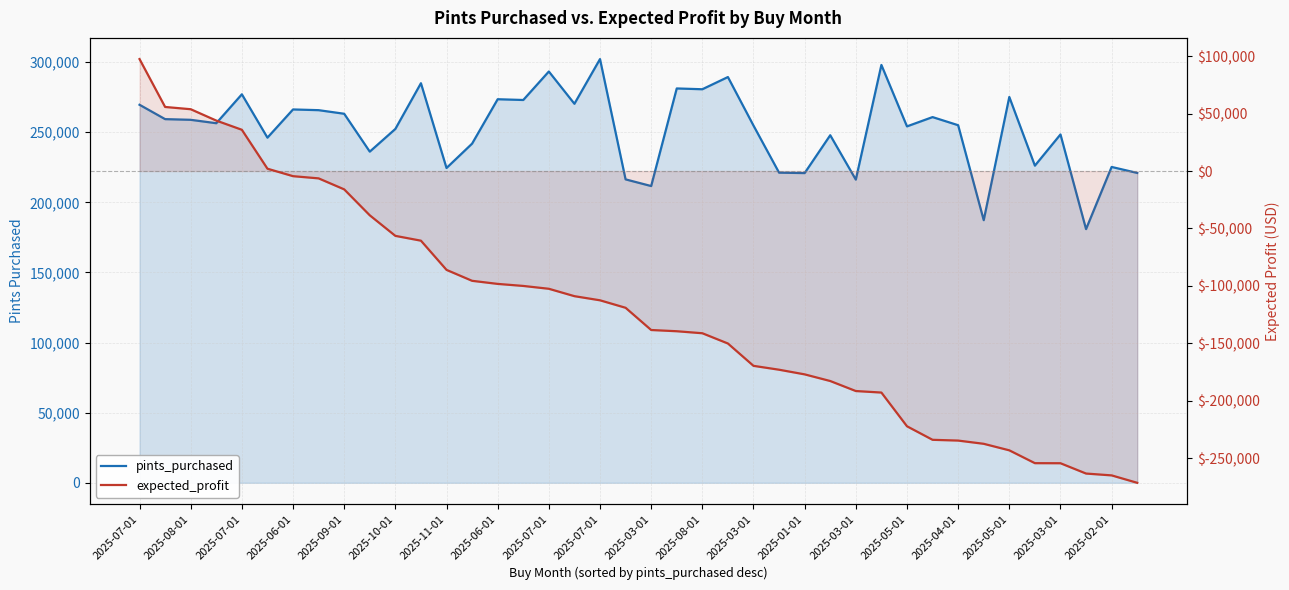

Reading left to right, list all the values displayed in this chart.

pints_purchased: 269577.0	259333.0	258849.0	256418.0	277045.0	246125.0	266238.0	265727.0	263166.0	236155.0	252336.0	284940.0	224481.0	241866.0	273520.0	272981.0	293297.0	270279.0	302159.0	216373.0	211618.0	281212.0	280642.0	289348.0	254746.0	221158.0	220868.0	247861.0	216194.0	297970.0	254161.0	260789.0	254995.0	187273.0	275140.0	226160.0	248417.0	180910.0	225236.0	220971.0
expected_profit: 97513.7	55809.3	53837.2	43939.7	35938.9	2036.4	-4473.7	-6382.6	-15960.1	-38556.4	-56455.8	-60647.1	-86080.4	-95603.2	-98294.1	-100070.3	-102542.2	-108979.3	-112579.5	-119092.9	-138447.9	-139521.8	-141264.1	-150203.2	-169659.3	-173036.7	-177088.2	-182881.2	-191600.1	-192928.6	-222293.0	-234078.9	-234745.6	-237564.5	-243244.1	-254424.6	-254483.0	-263468.4	-265070.9	-271530.4